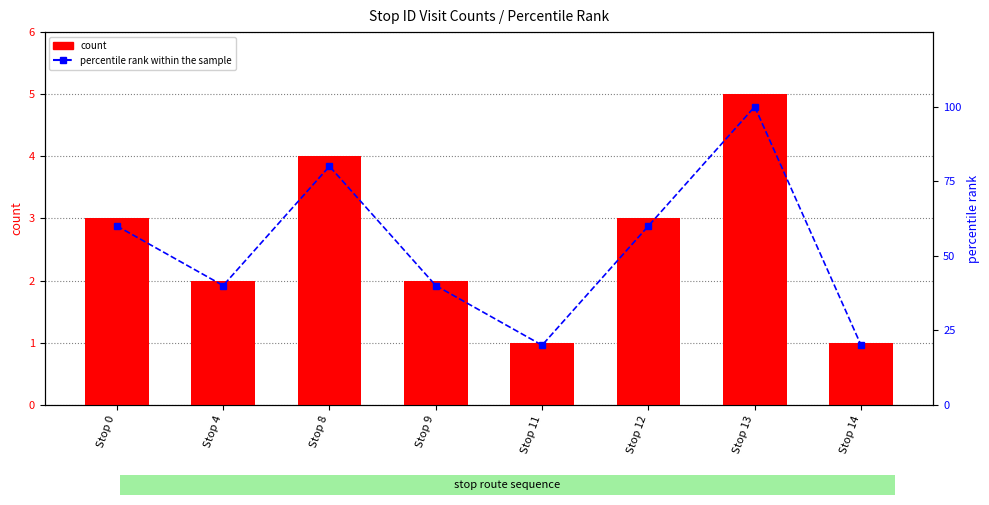

Where does the percentile rank within the sample series first go above 60?

Stop 8